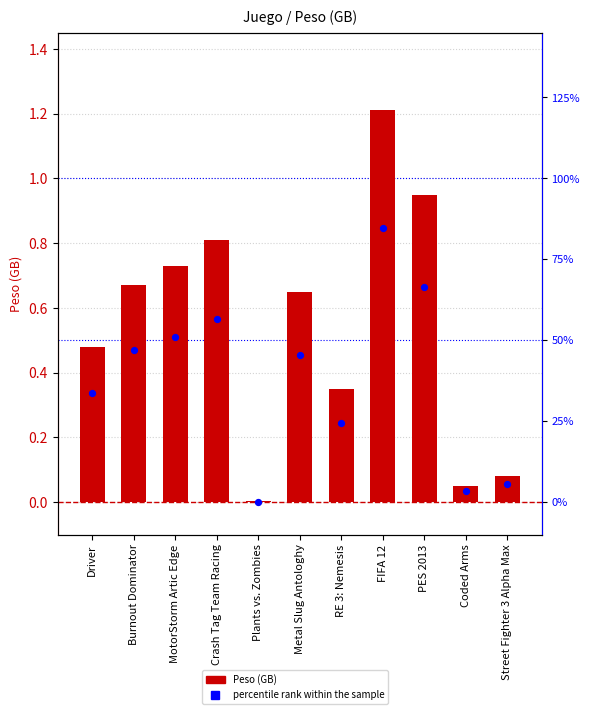

What are all the series names shown in the legend?

Peso (GB), percentile rank within the sample